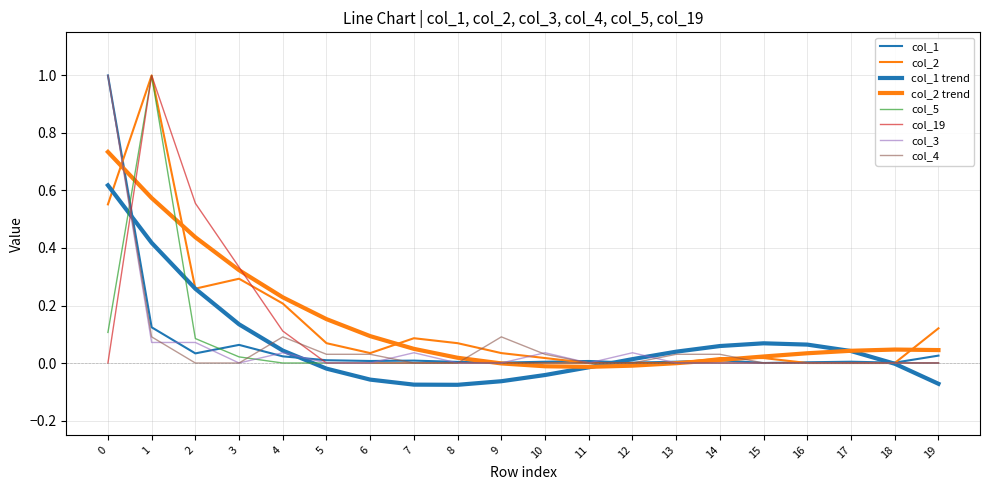

At which category does col_3 reach its first local valley?

3